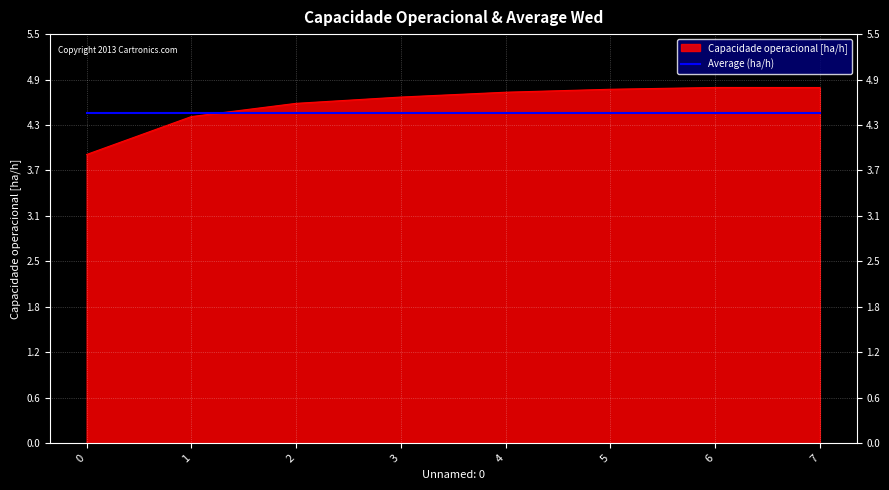

Which series has the widest spread of values?

Capacidade operacional [ha/h]